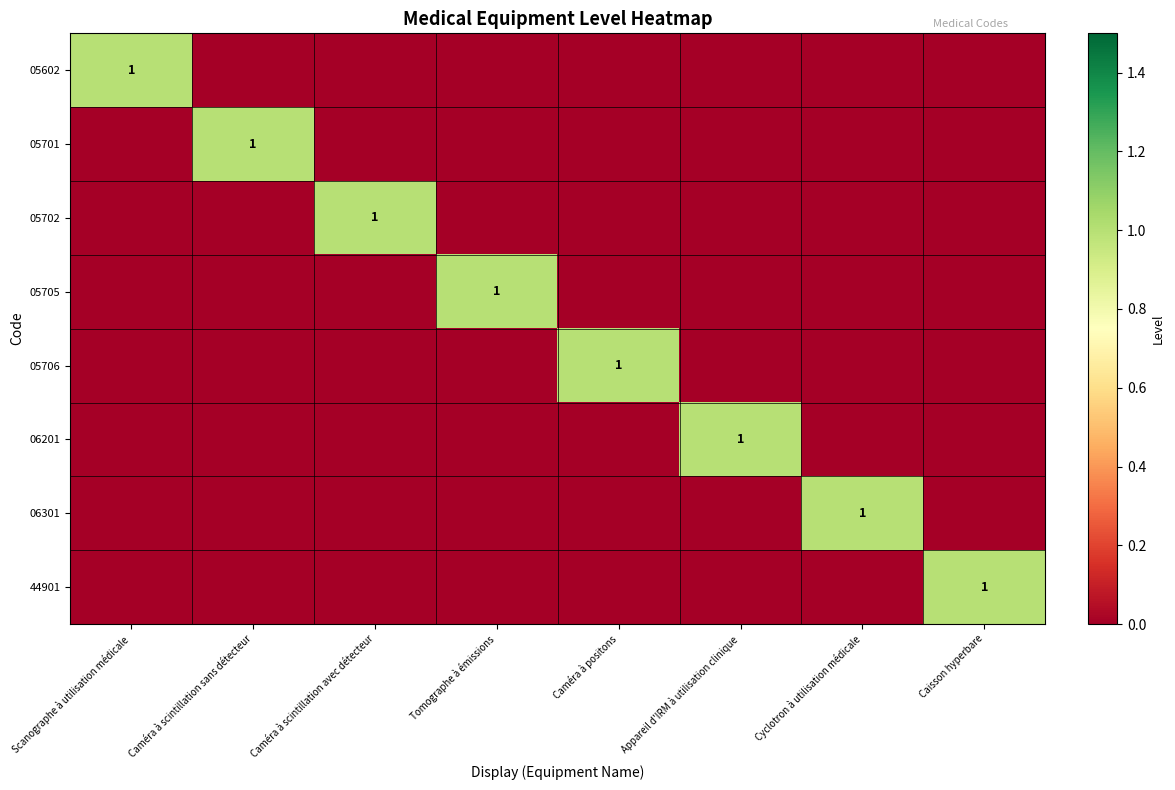

The value of 44901 at Caisson hyperbare is 1. True or false?

True